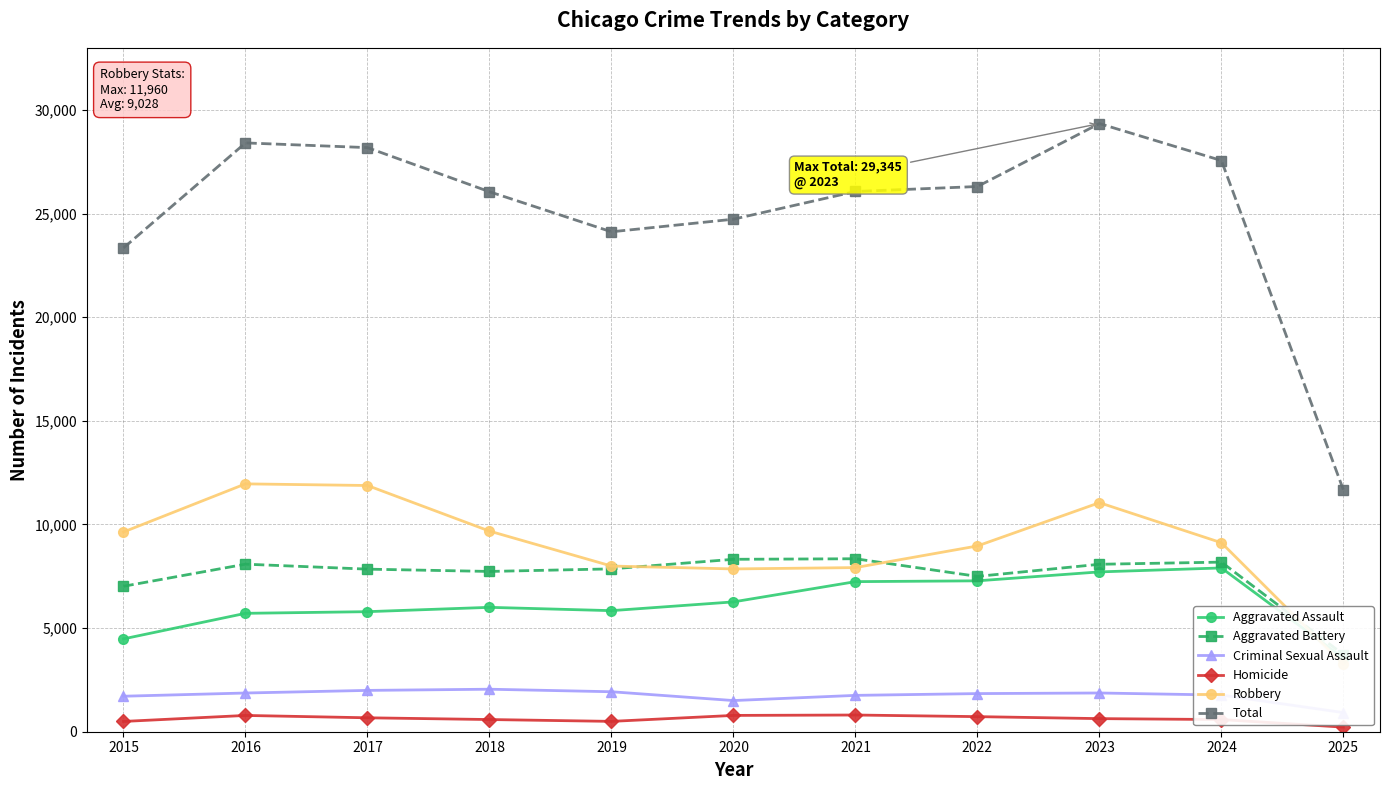

True or false: Aggravated Battery has more than 1 points higher than both neighbors.

True